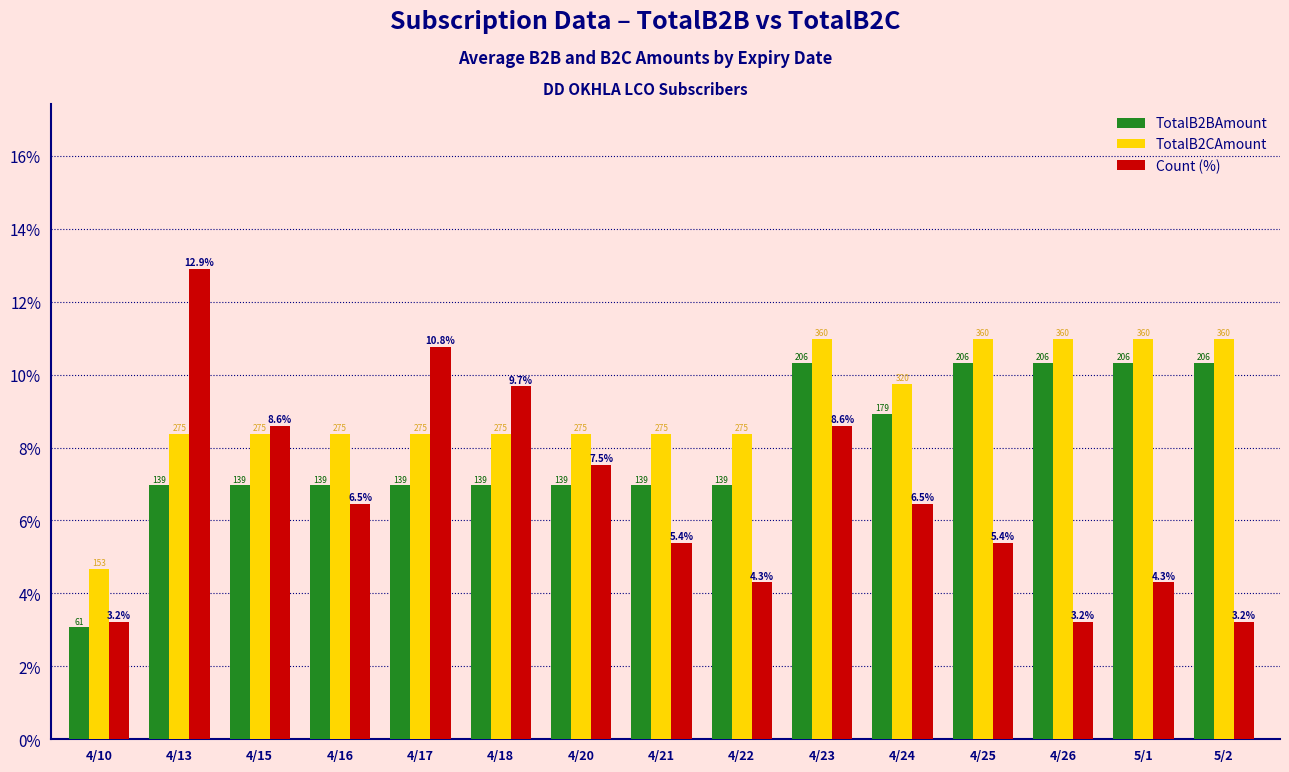

How many bars are there in each group?

3